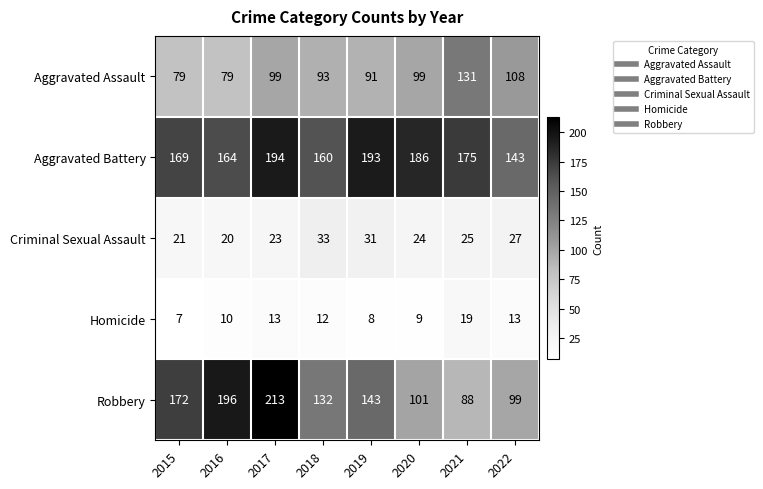

Where does the Homicide series first go above 12?

2017